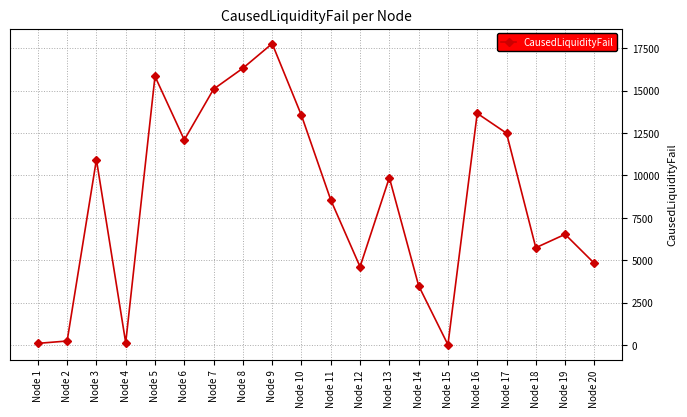

What is the value of the 5th point from the left?

15844